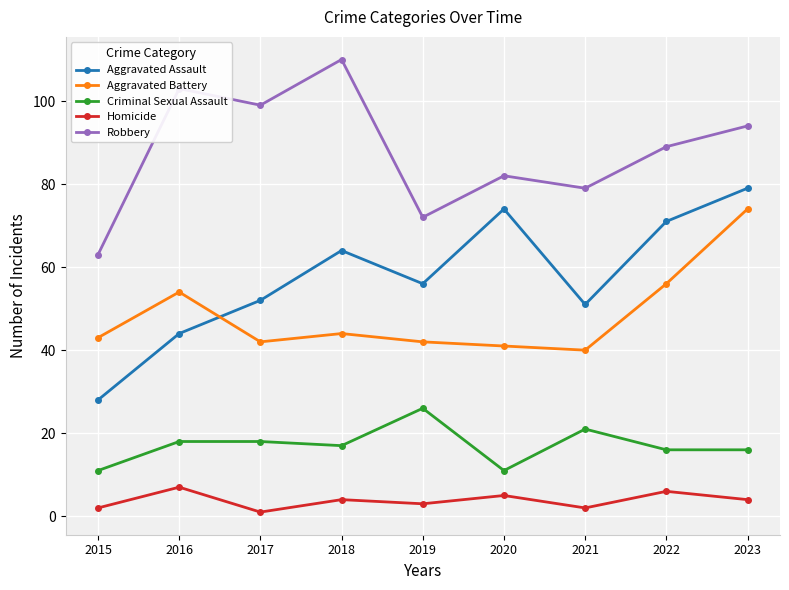

At which label does Aggravated Assault first exceed 56?

2018